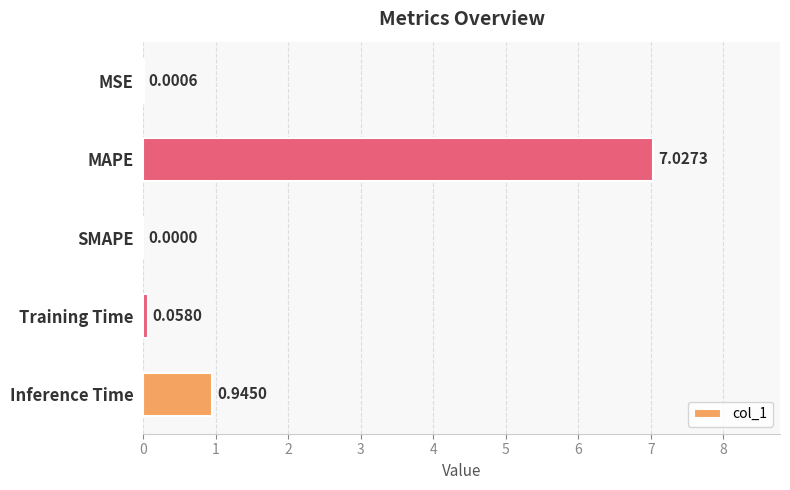

What is the sum of all values?

8.0